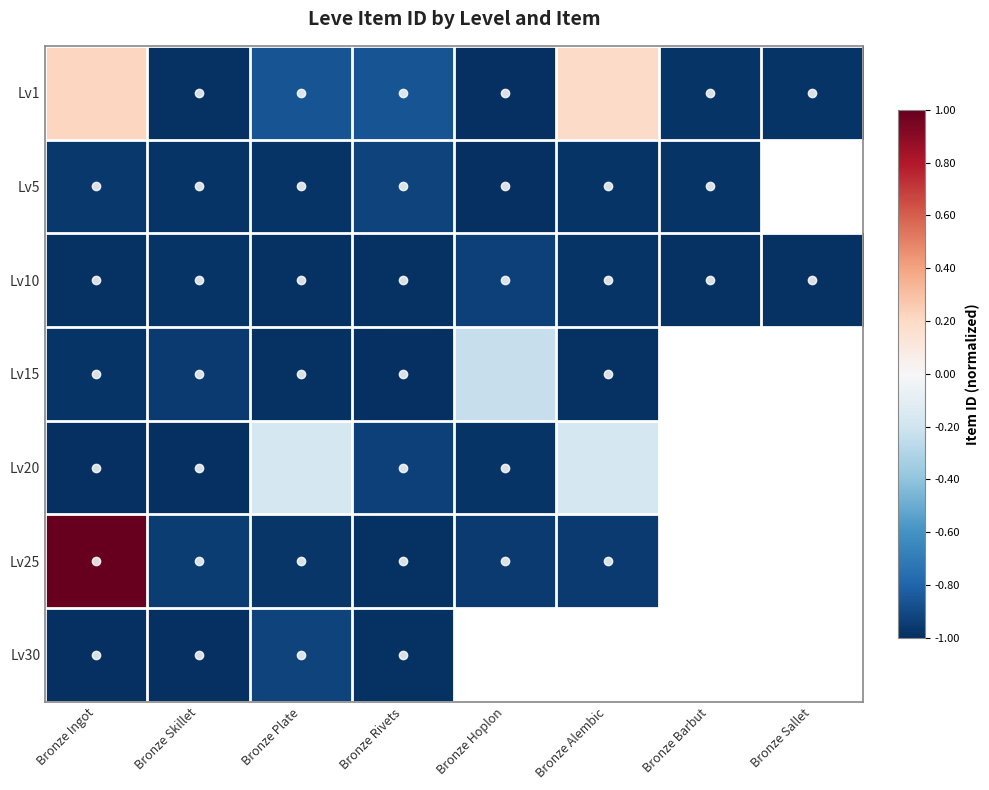

List the series in order of their peak value, highest first.

Lv25, Lv1, Lv20, Lv15, Lv30, Lv5, Lv10